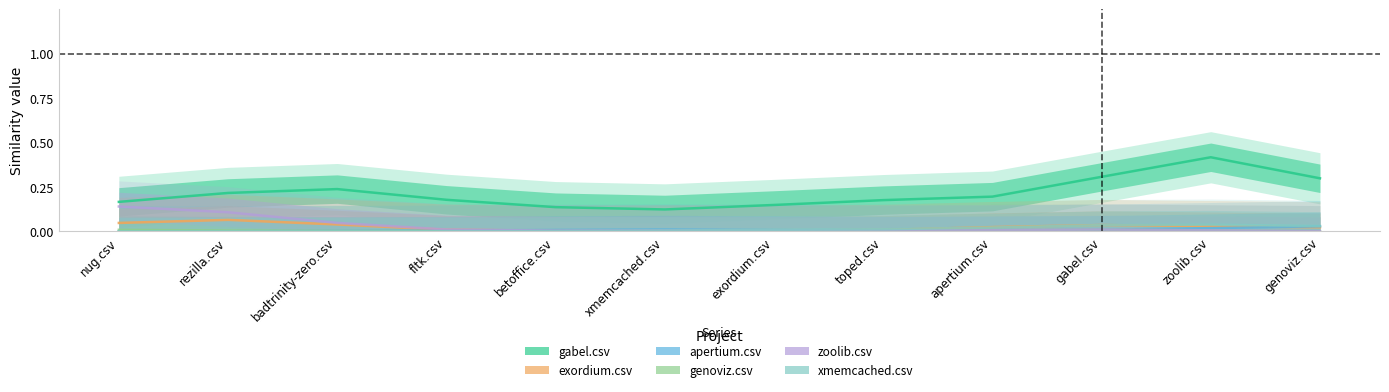

How many lines are shown in the chart?

6